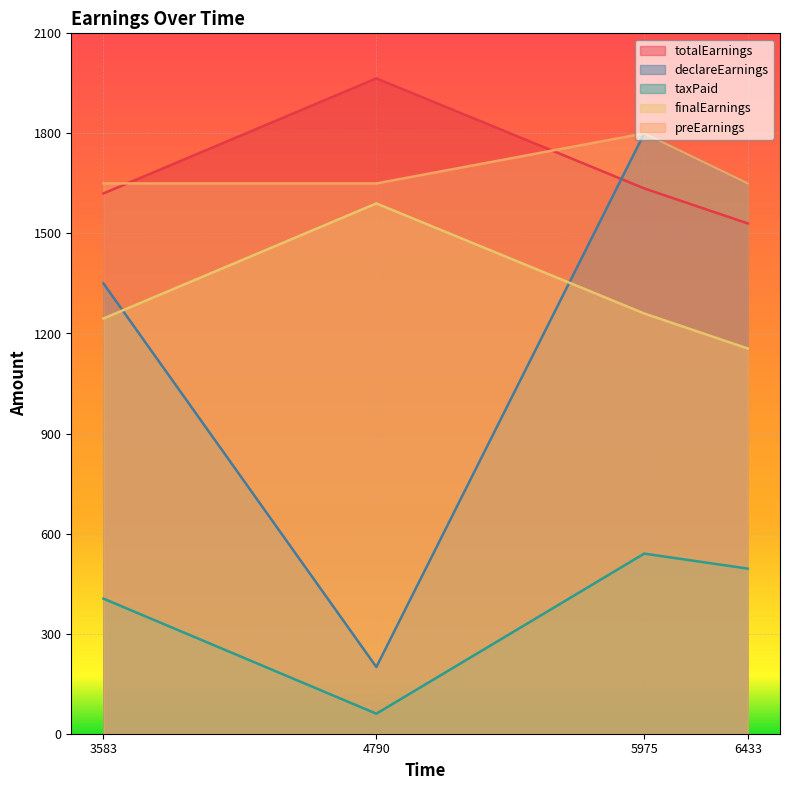

At how many categories does at least one series exceed 236?

4